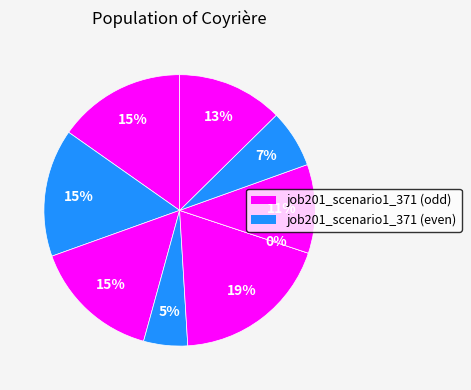

Is there any slice that represents more than half of the pie?

No